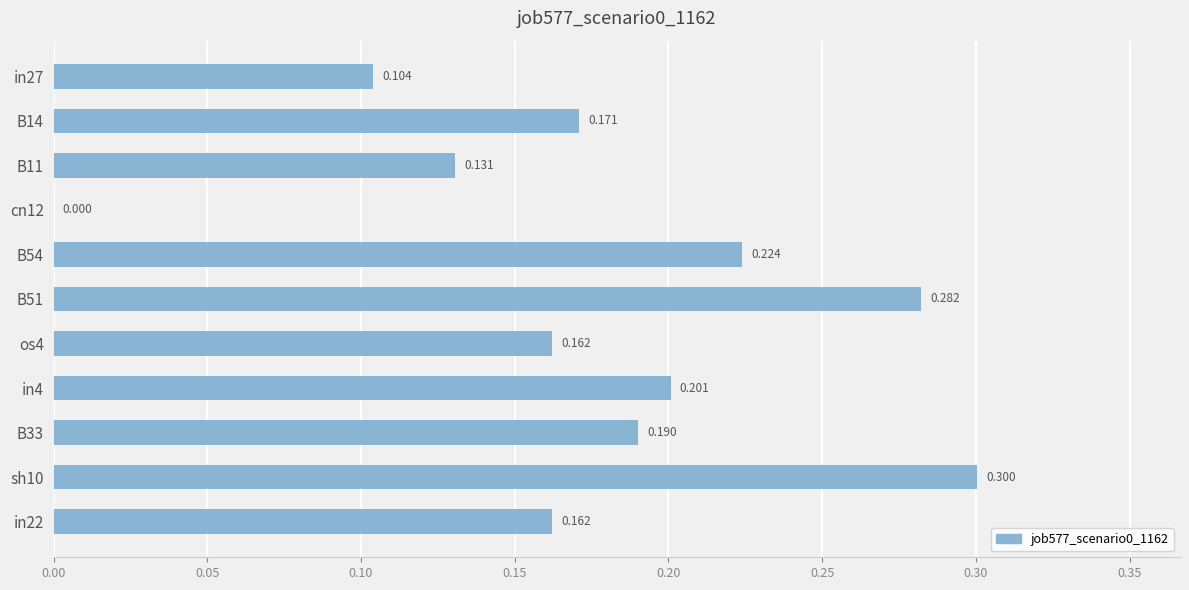

Are the bars horizontal?

Yes